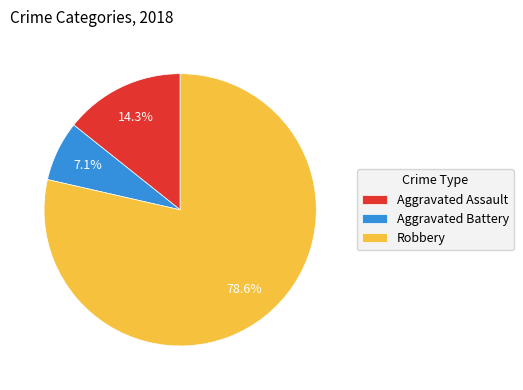

Combined, do Aggravated Assault and Aggravated Battery account for over 50%?

No